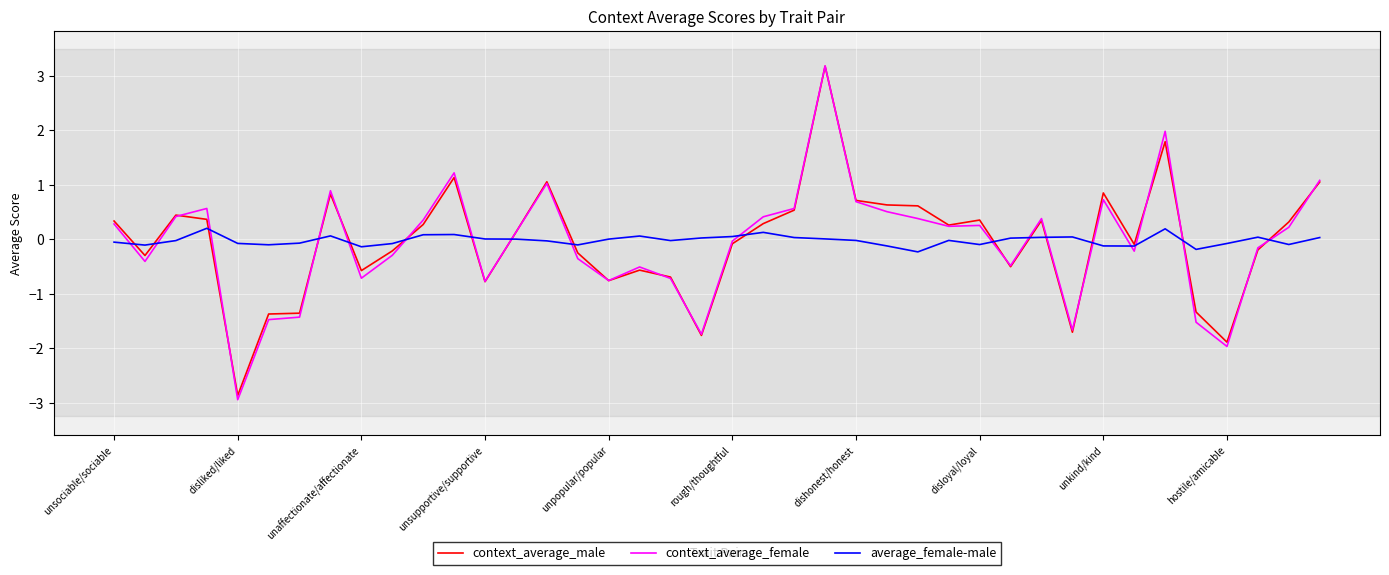

What is the highest value of the context_average_male series?

3.2